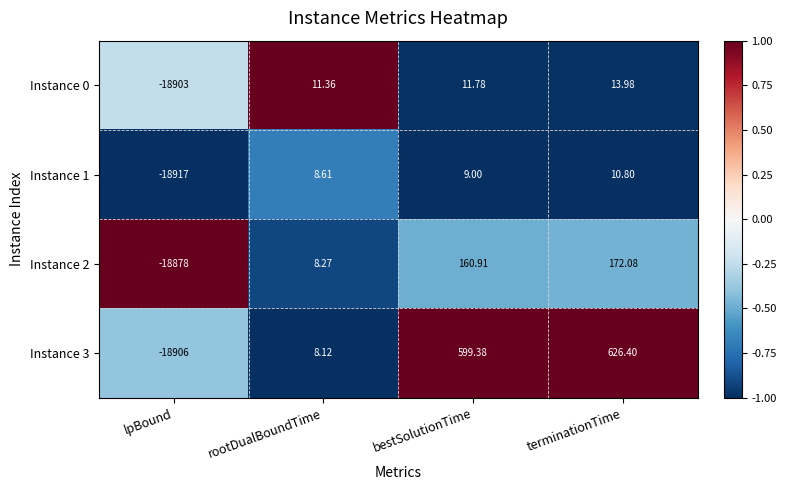

At which label does Instance 2 first exceed 160?

bestSolutionTime